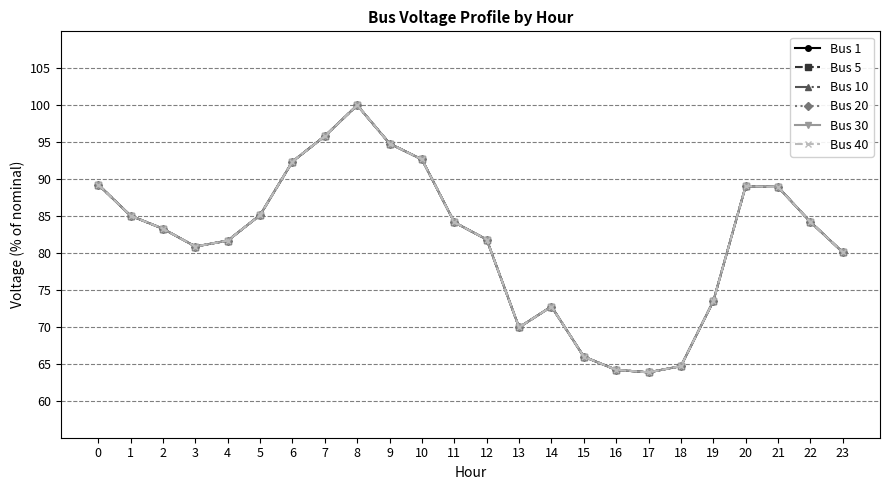

True or false: Bus 5 has more than 1 interior local peaks.

True